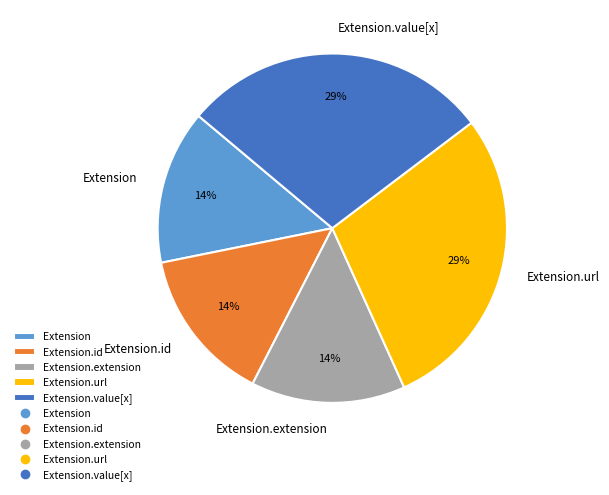

Does any single category account for the majority?

No